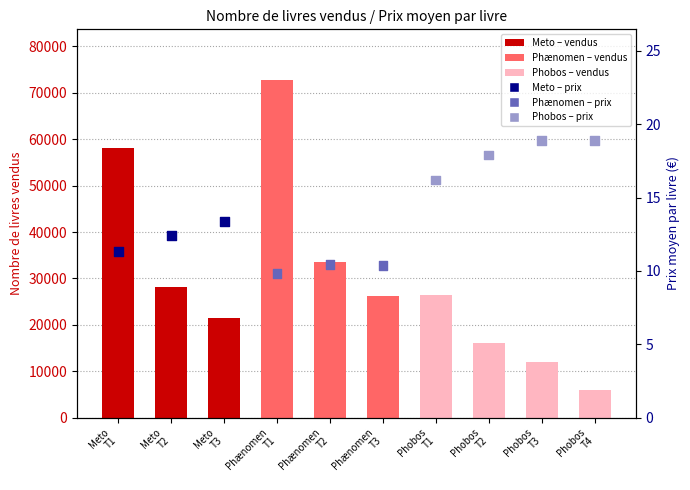

Which series has the widest spread of Y values?

Nombre de livres vendus